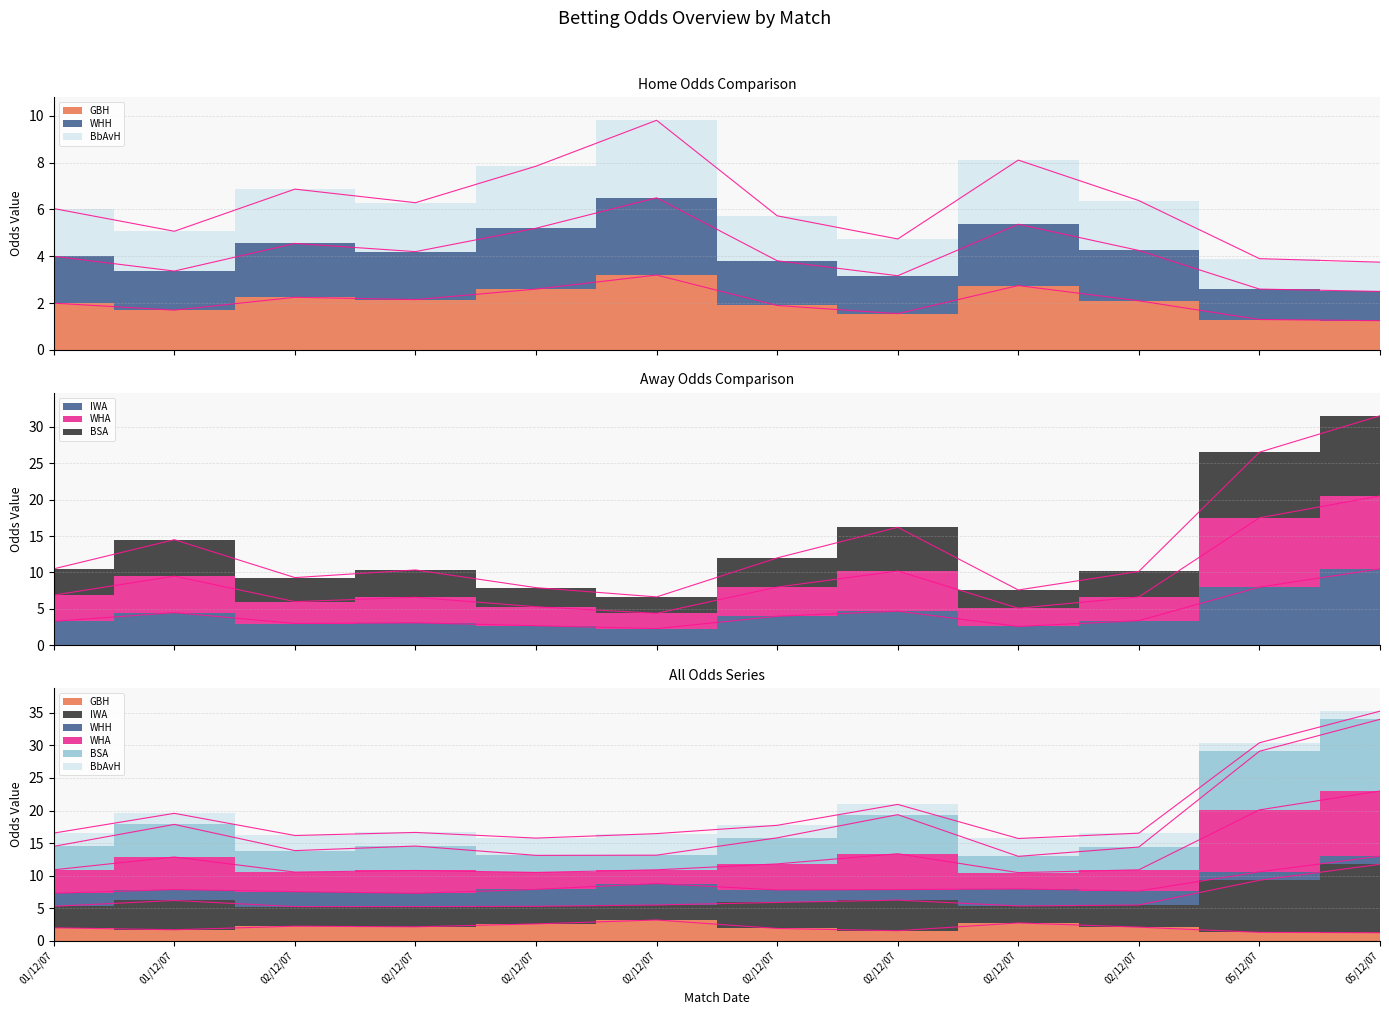

Where is BSA nearest to the value 19?

02/12/07